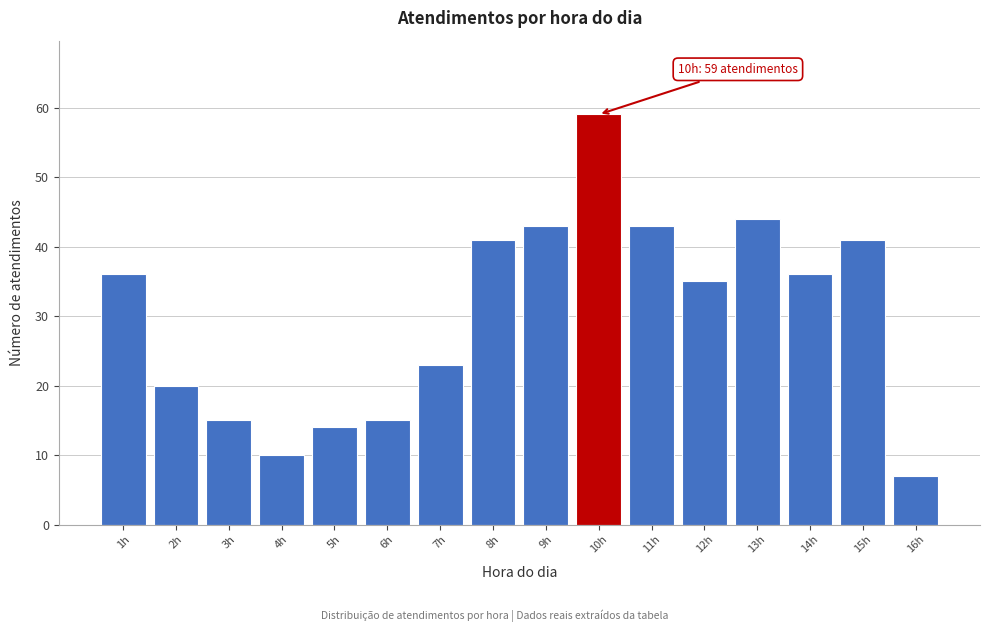

Reading left to right, extract all data points from this chart.

36	20	15	10	14	15	23	41	43	59	43	35	44	36	41	7